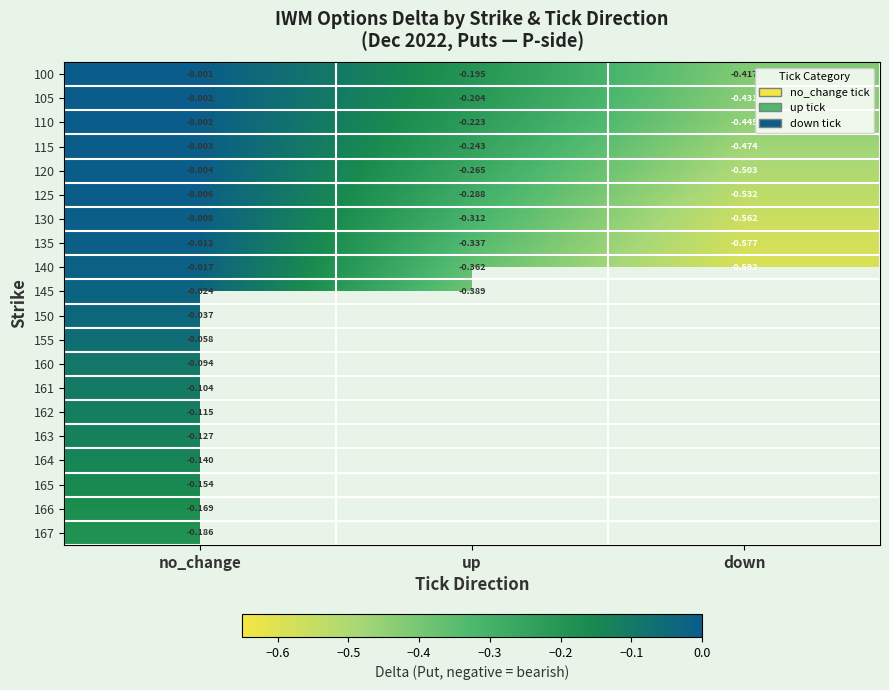

Where is 155 nearest to the value 0?

no_change